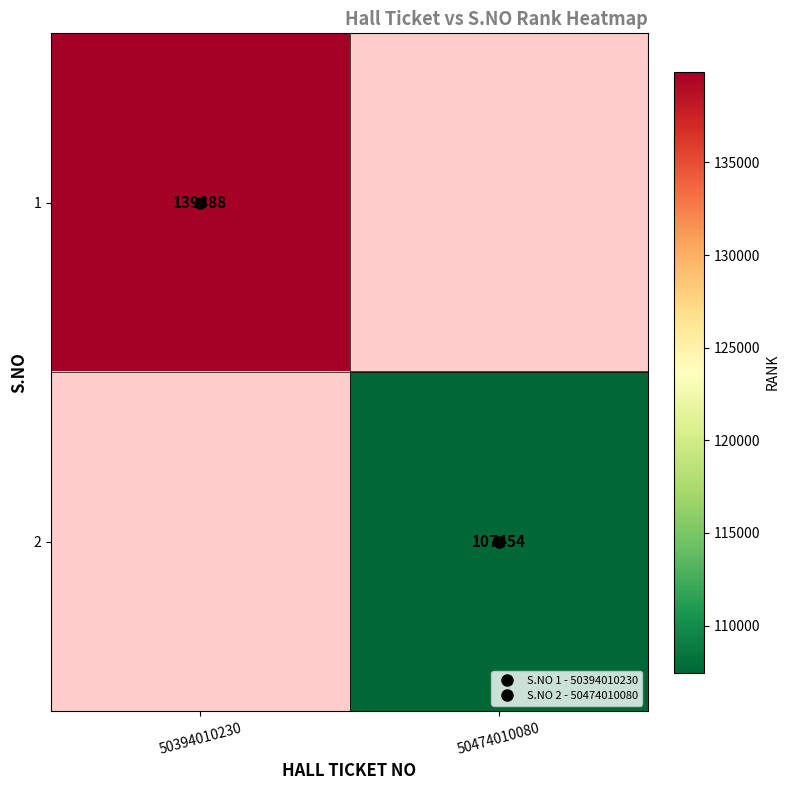

Between 50474010080 and 50394010230, which is larger?

50394010230